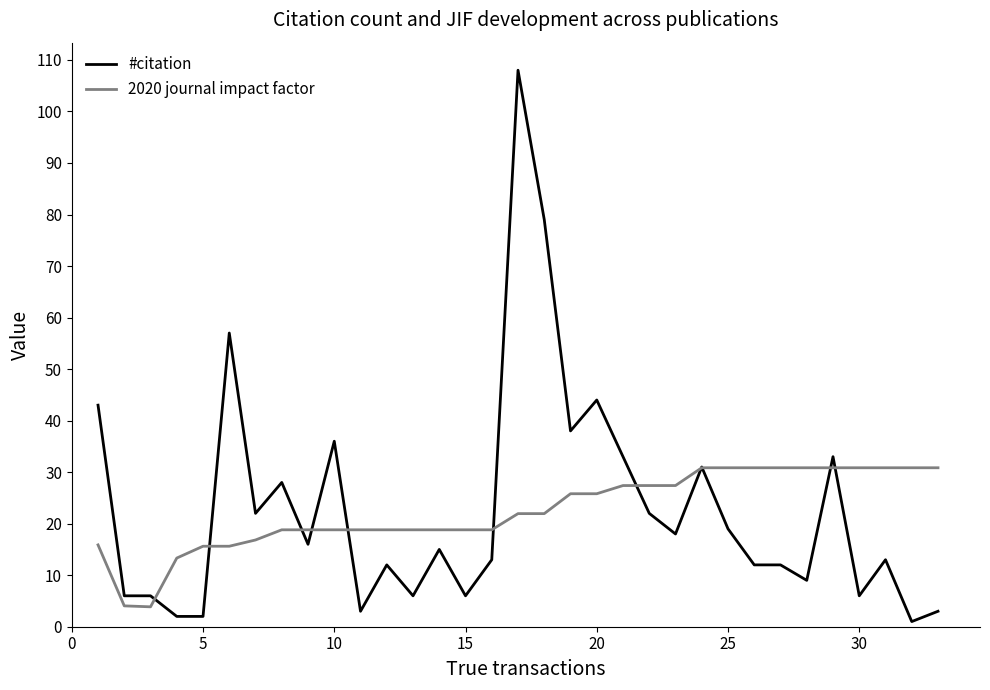

List the series in order of their peak value, highest first.

#citation, 2020 journal impact factor